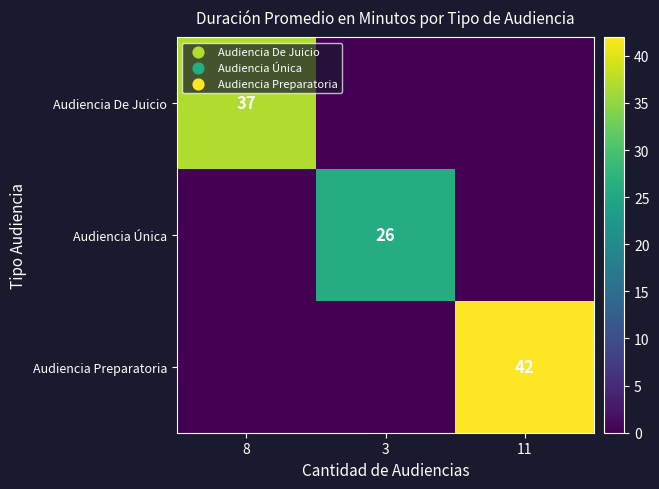

The Audiencia Única series shows 26 at 3. True or false?

True